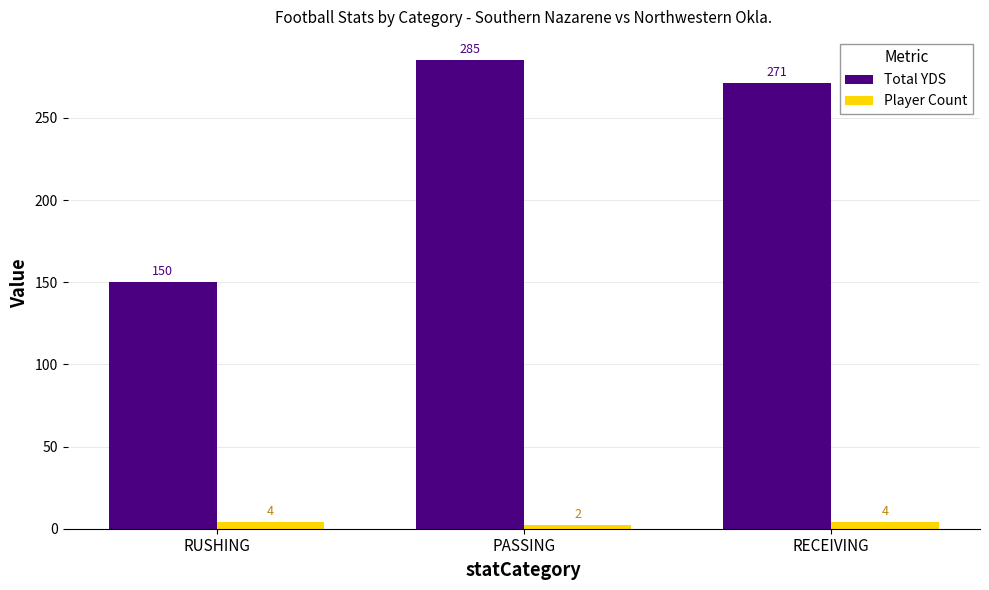

Reading left to right, list all the values displayed in this chart.

Total YDS: 150	285	271
Player Count: 4	2	4